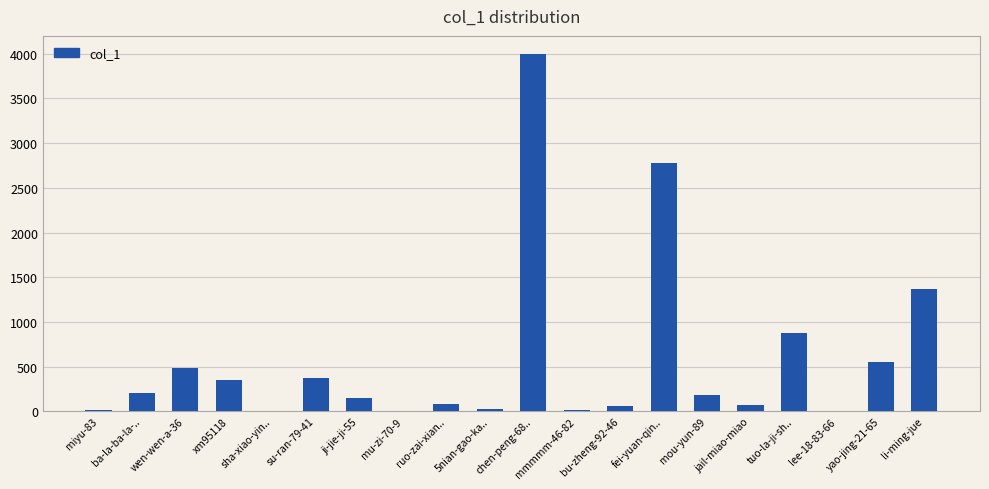

At which category does the chart reach its peak across all series?

chen-peng-68..